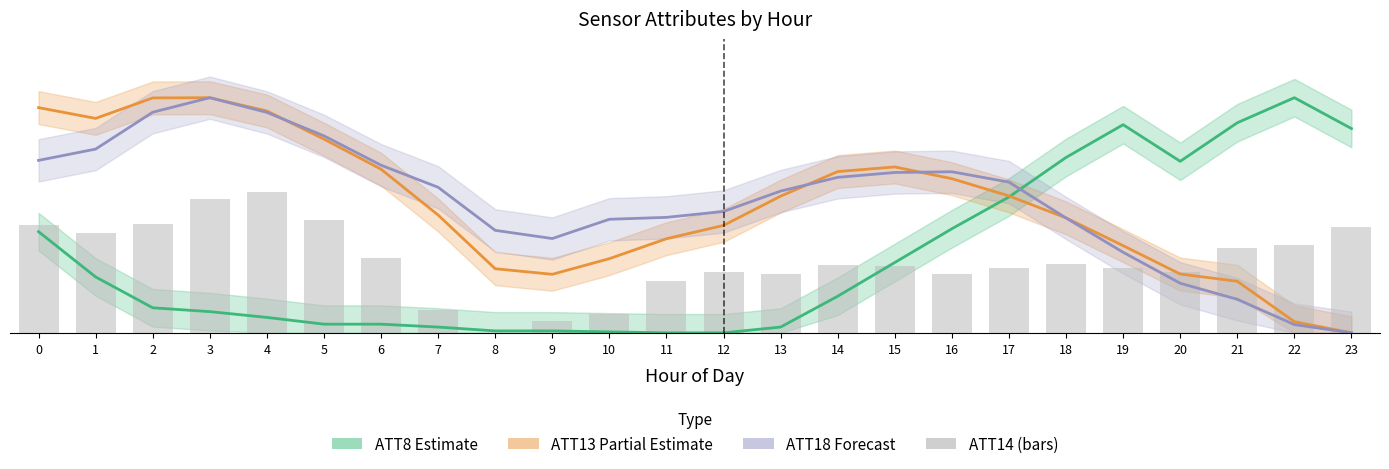

List the labels in order of value, smallest first.

8, 9, 10, 7, 11, 16, 13, 20, 12, 19, 17, 15, 14, 18, 6, 21, 22, 1, 23, 0, 2, 5, 3, 4